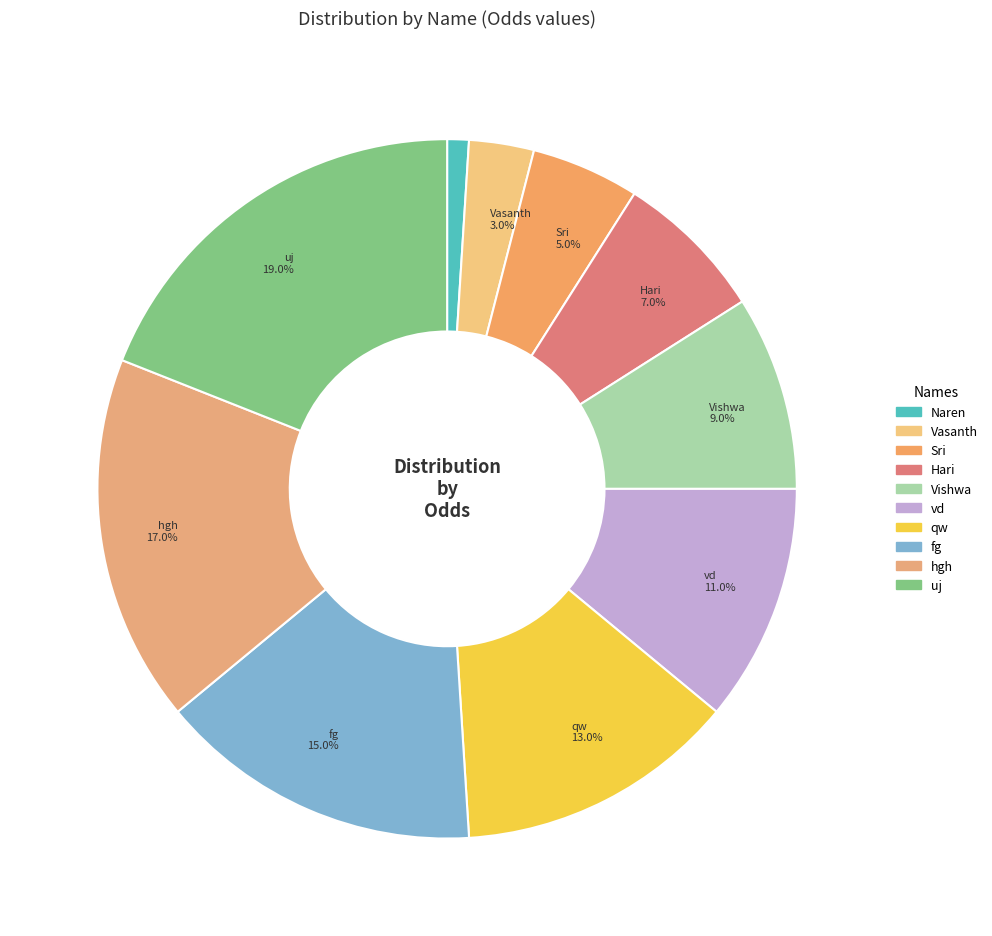

Count the number of slices in the pie.

10